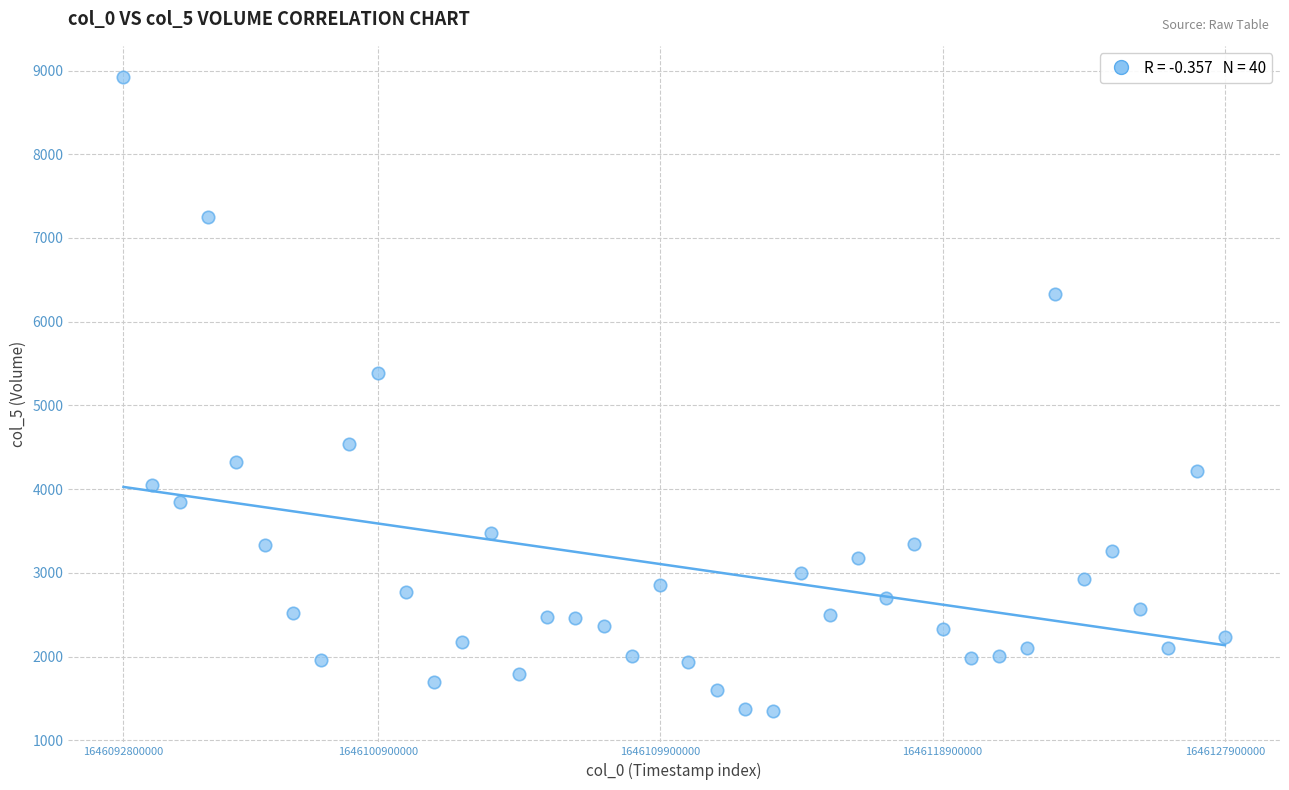

What Y value in the scatter plot is closest to 5135?

5388.7